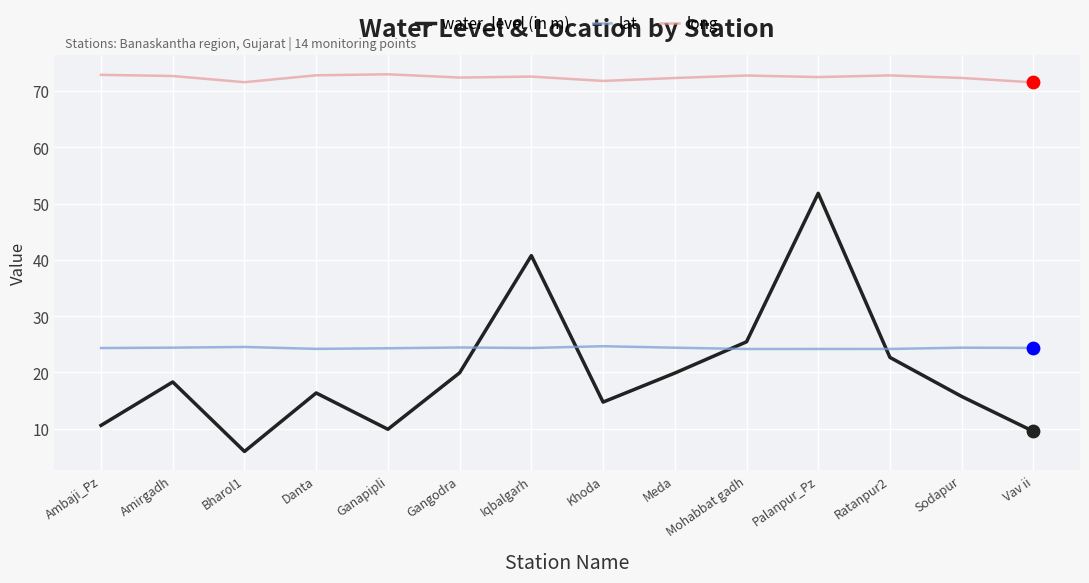

What is the total value across all series at Khoda?

111.2